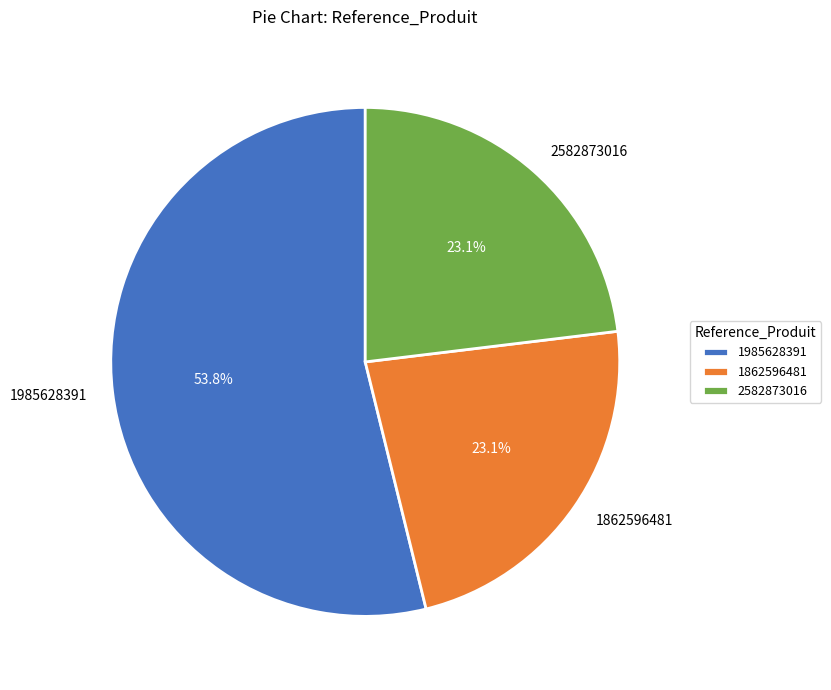

Which has a higher value, 1985628391 or 2582873016?

1985628391